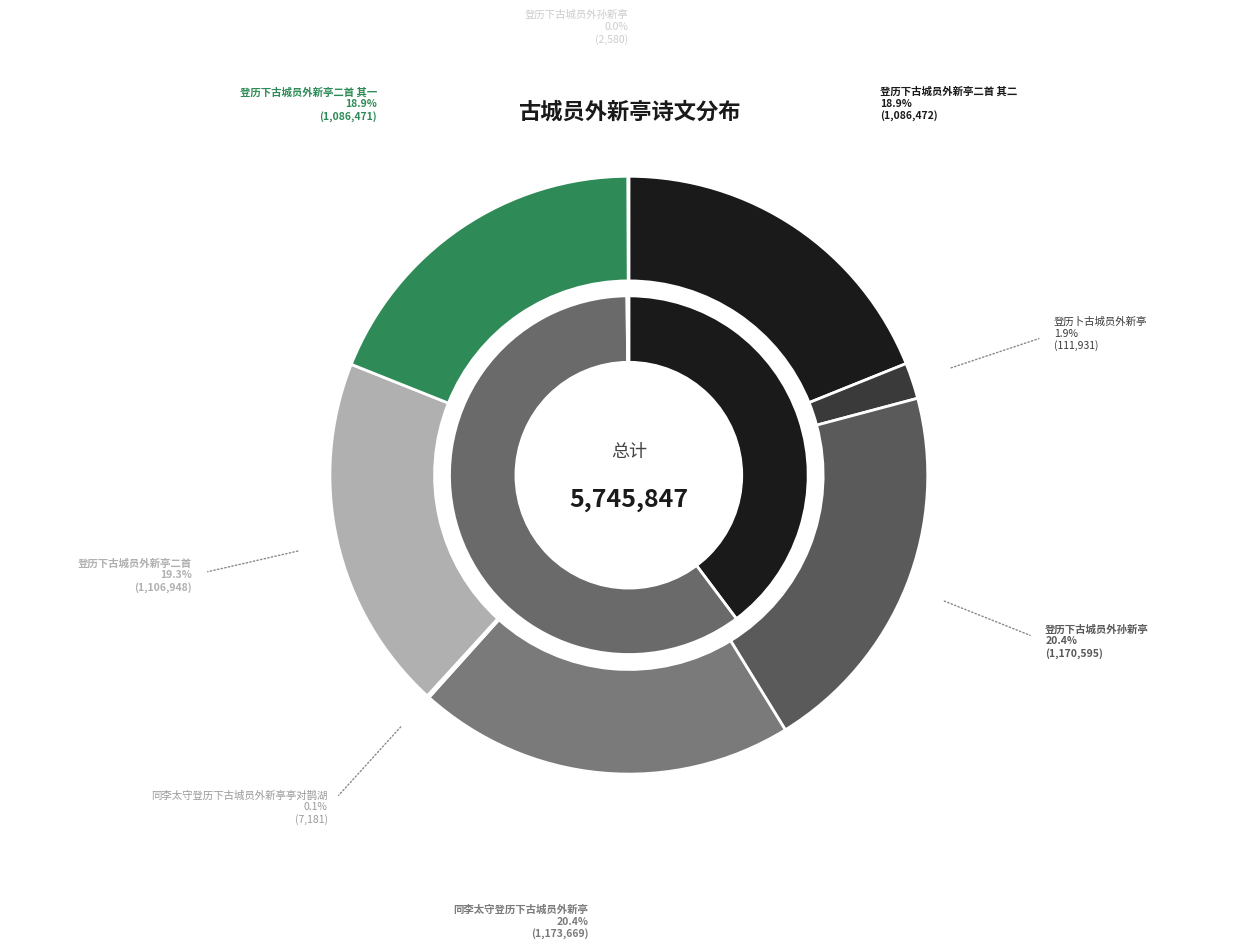

Which slice is the smallest?

登历下古城员外孙新亭